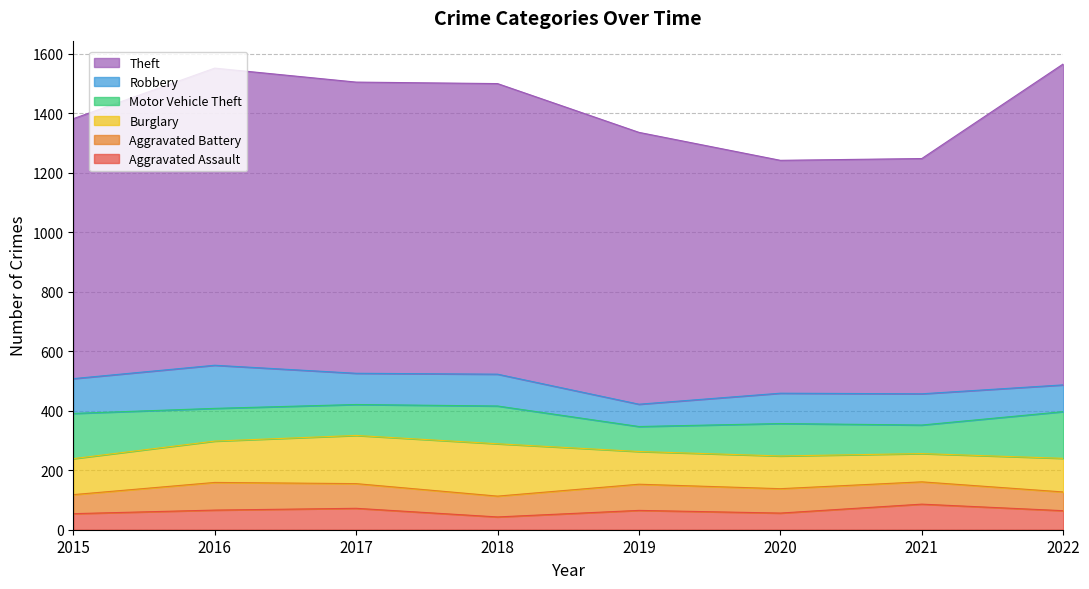

At which label does Burglary reach its minimum?

2021